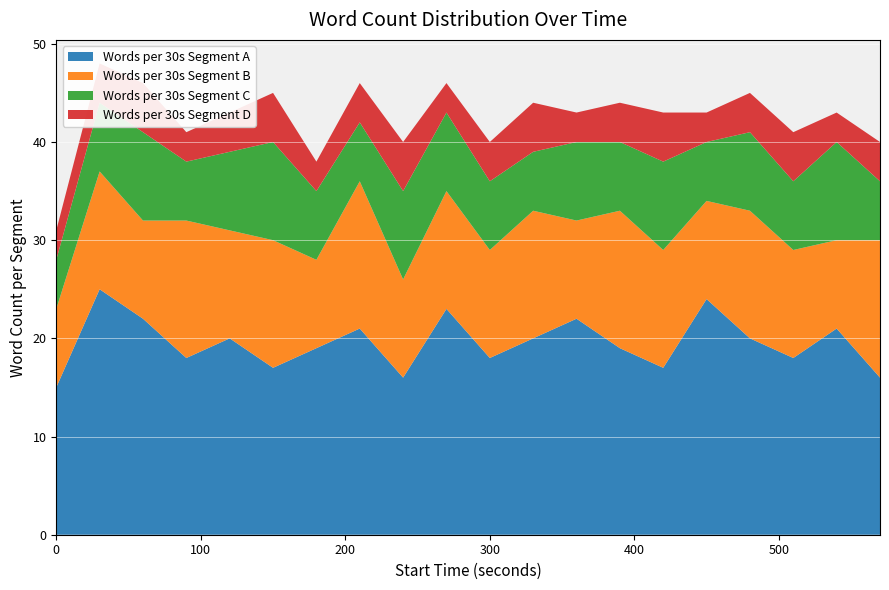

Reading left to right, transcribe all the data shown in this chart.

Words per 30s Segment A: 15	25	22	18	20	17	19	21	16	23	18	20	22	19	17	24	20	18	21	16
Words per 30s Segment B: 8	12	10	14	11	13	9	15	10	12	11	13	10	14	12	10	13	11	9	14
Words per 30s Segment C: 5	7	9	6	8	10	7	6	9	8	7	6	8	7	9	6	8	7	10	6
Words per 30s Segment D: 3	4	5	3	4	5	3	4	5	3	4	5	3	4	5	3	4	5	3	4